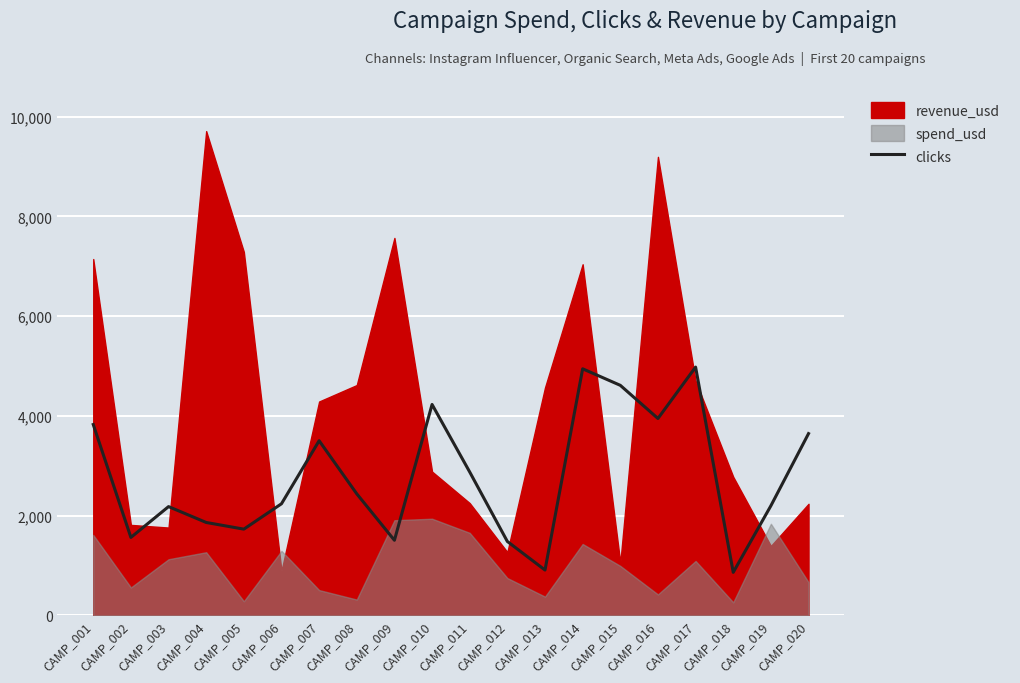

The value at CAMP_002 is 1563. True or false?

True